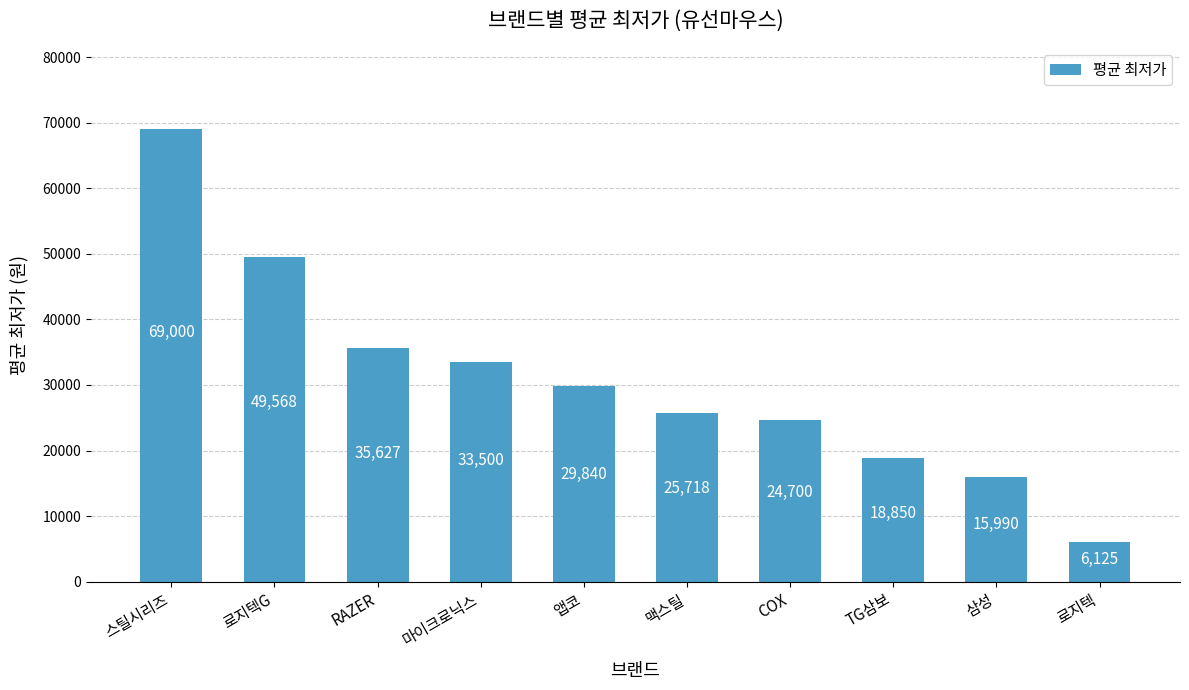

Reading left to right, extract all data points from this chart.

스틸시리즈=69000	로지텍G=49568	RAZER=35627	마이크로닉스=33500	앱코=29840	맥스틸=25718	COX=24700	TG삼보=18850	삼성=15990	로지텍=6125